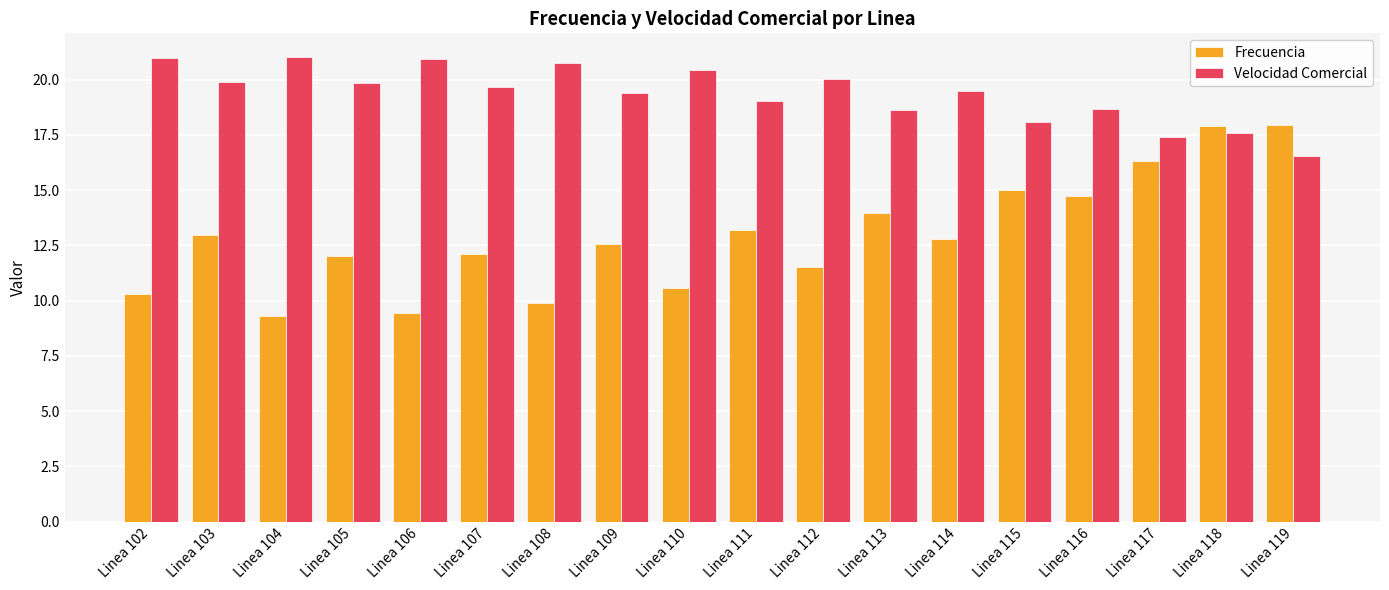

Which series has the widest spread of values?

Frecuencia